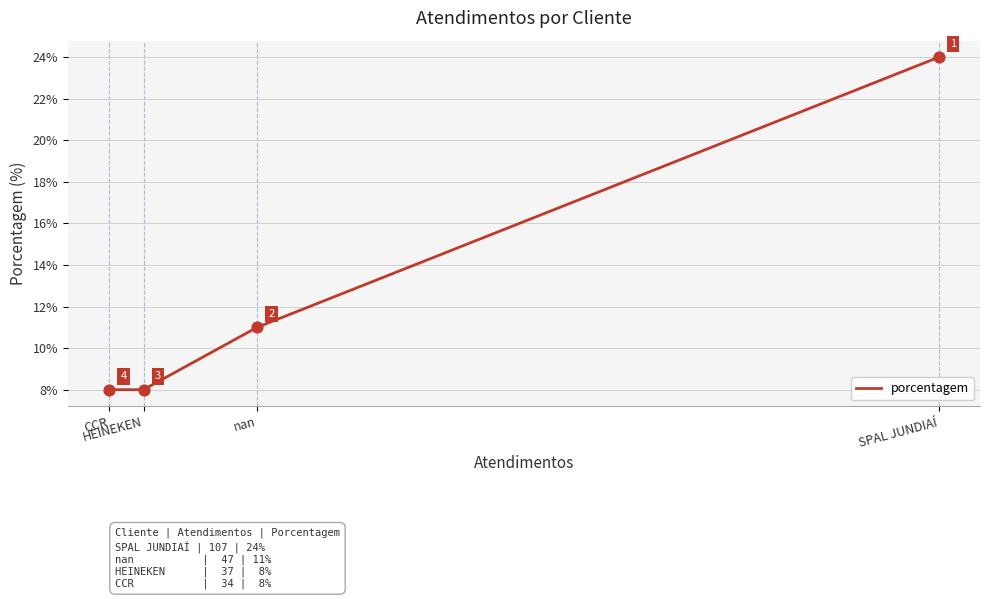

Which has a higher value, HEINEKEN or SPAL JUNDIAÍ?

SPAL JUNDIAÍ